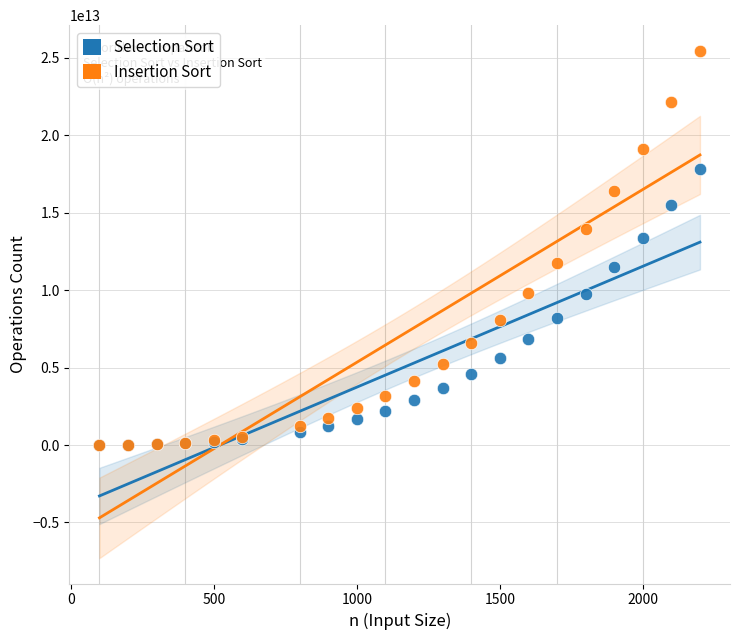

What are all the series names shown in the legend?

Selection Sort, Insertion Sort